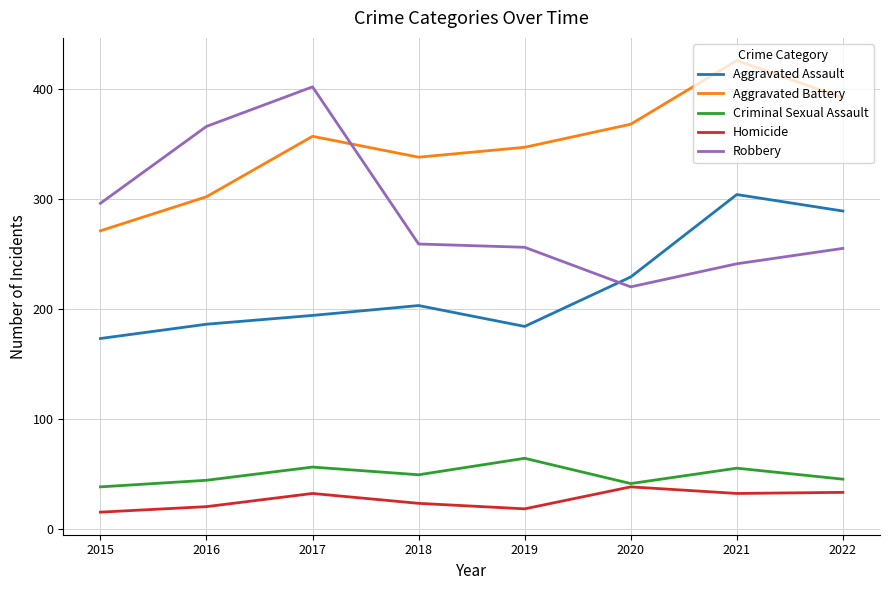

What is the average value of the Robbery series?

287